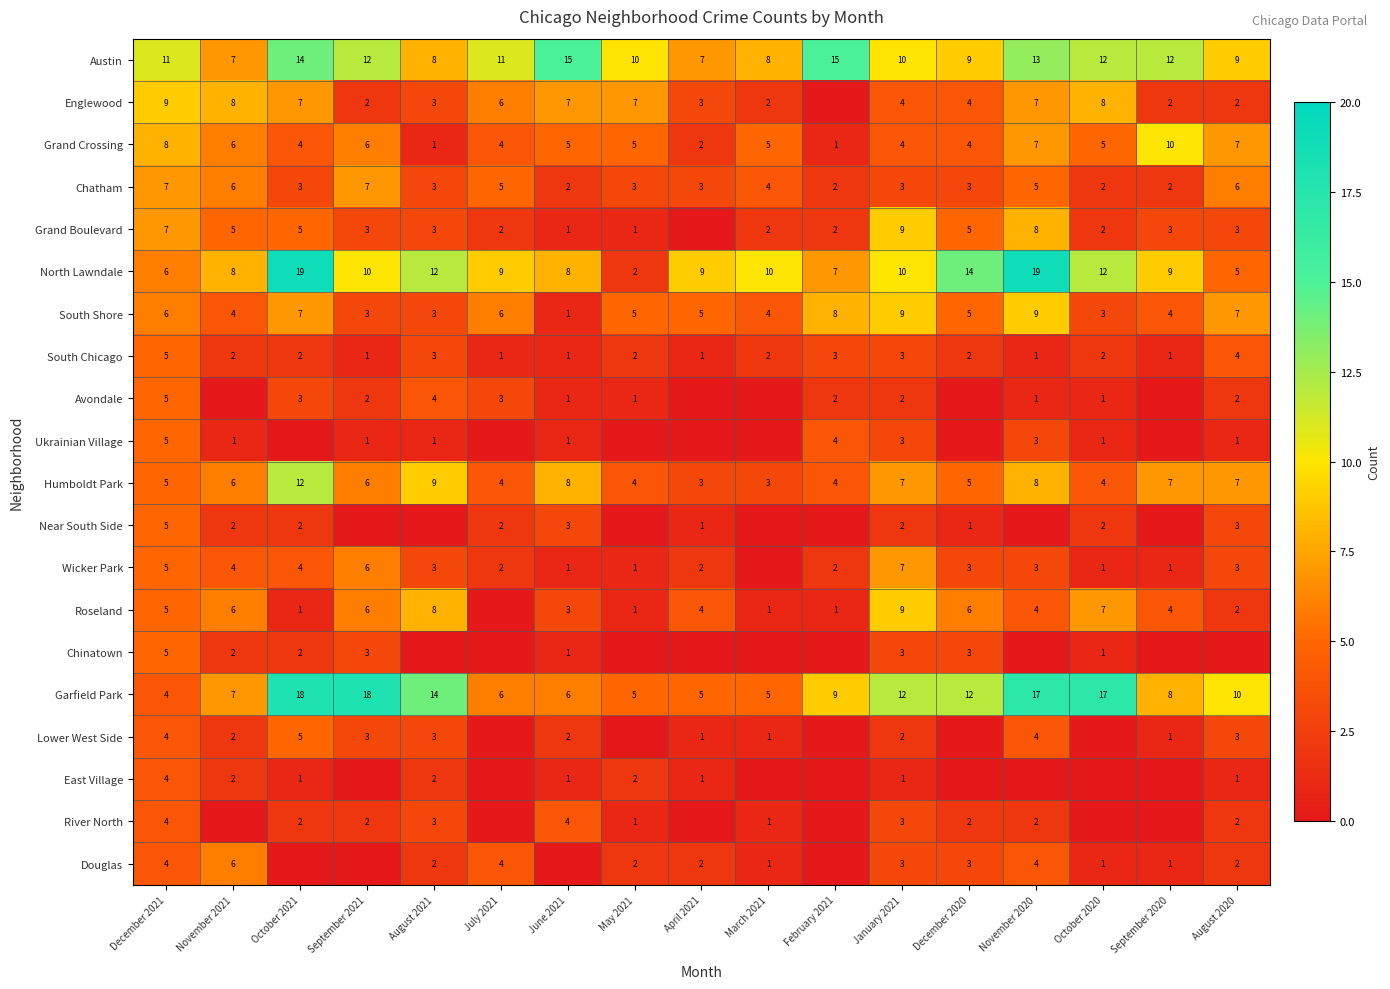

What is the difference between the maximum and minimum values in the Humboldt Park series?

9